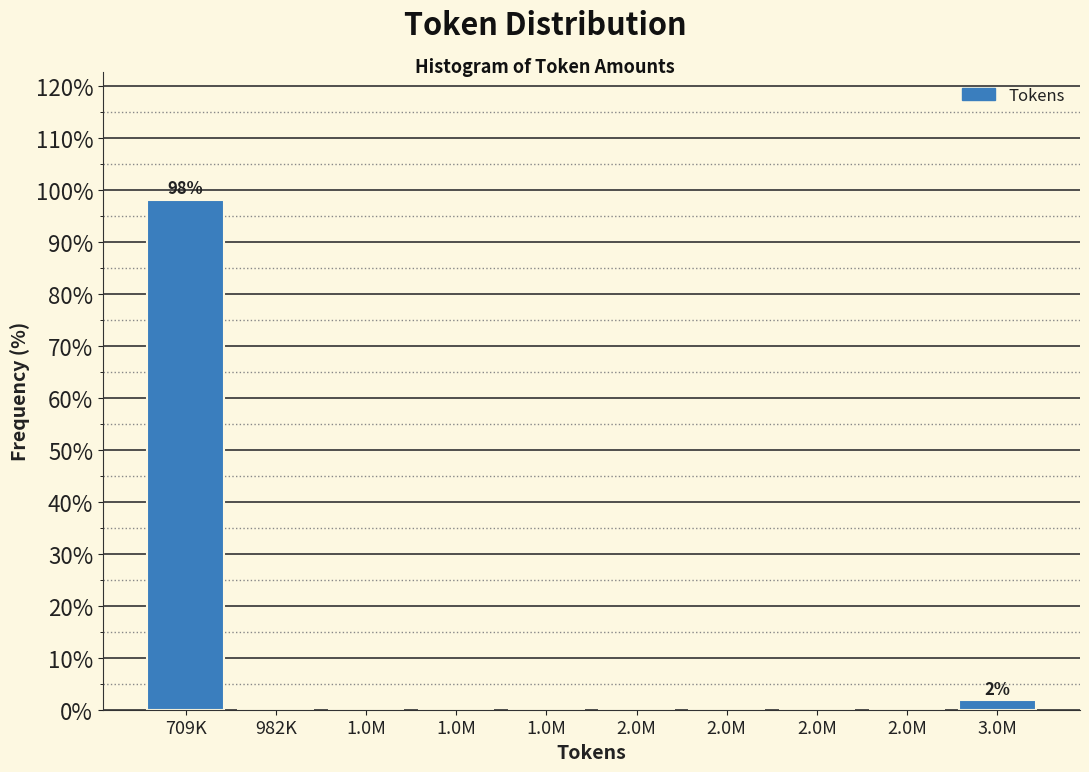

How many distinct data groups are displayed?

1